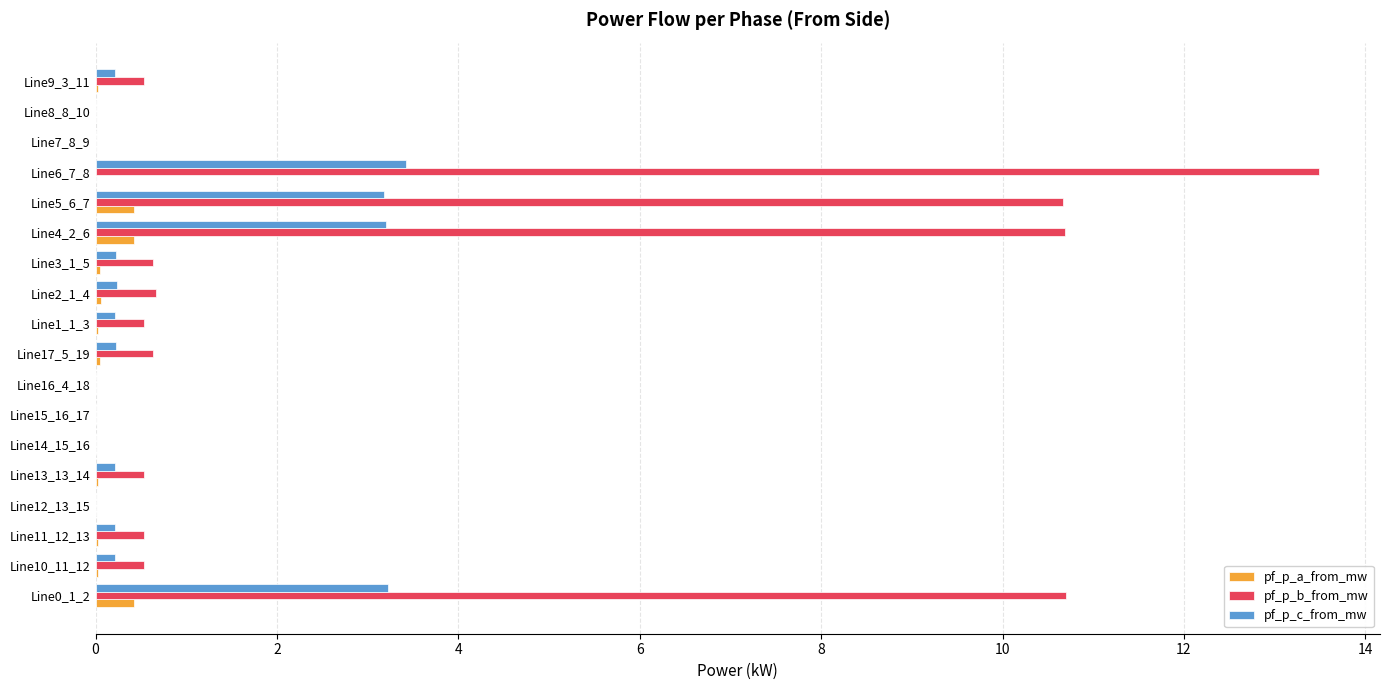

Between Line5_6_7 and Line7_8_9, which series saw the biggest shift?

pf_p_b_from_mw